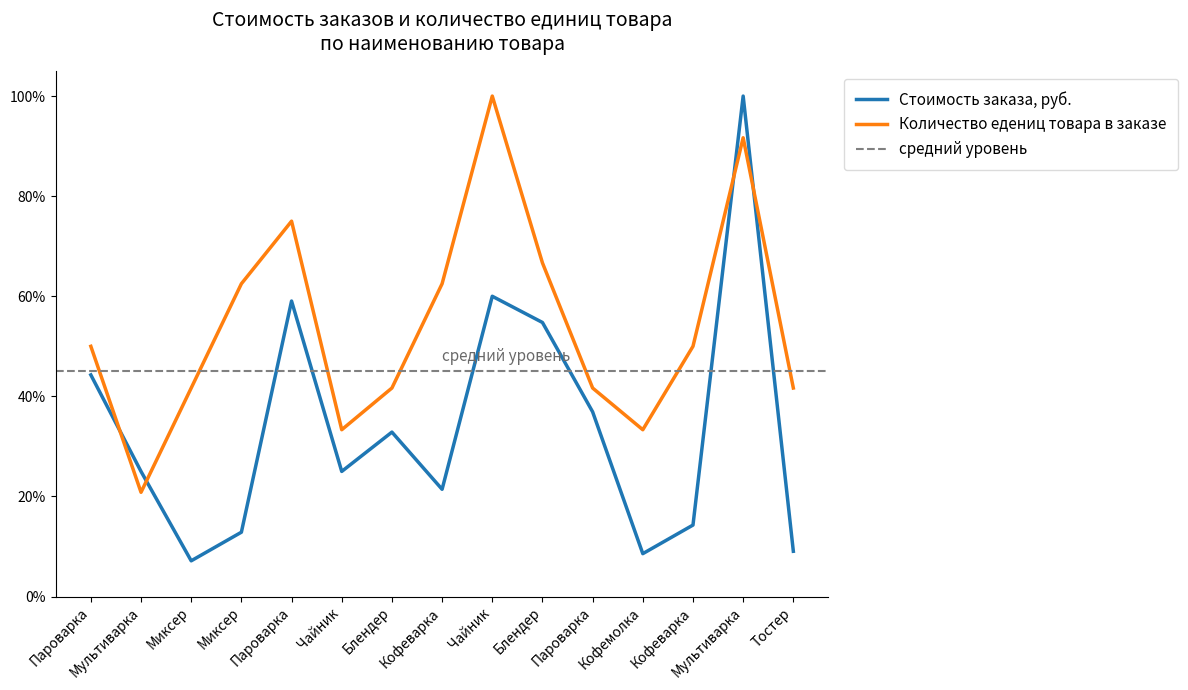

How many lines are shown in the chart?

2